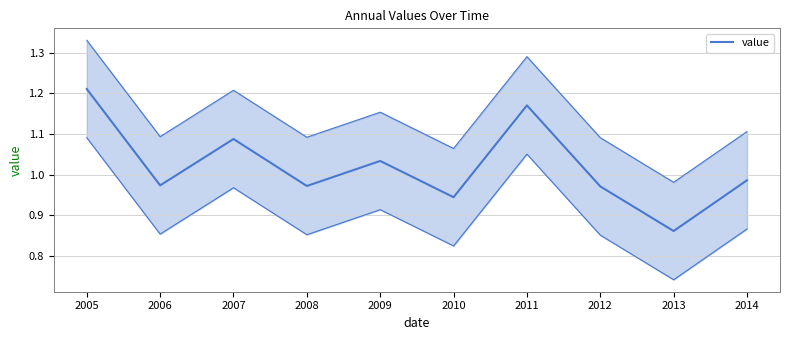

What is the average value?

1.0